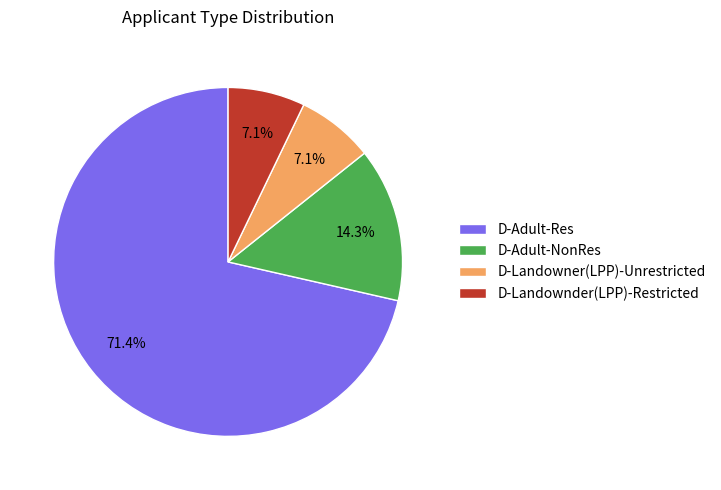

Is the sum of D-Adult-NonRes and D-Adult-Res greater than half?

Yes